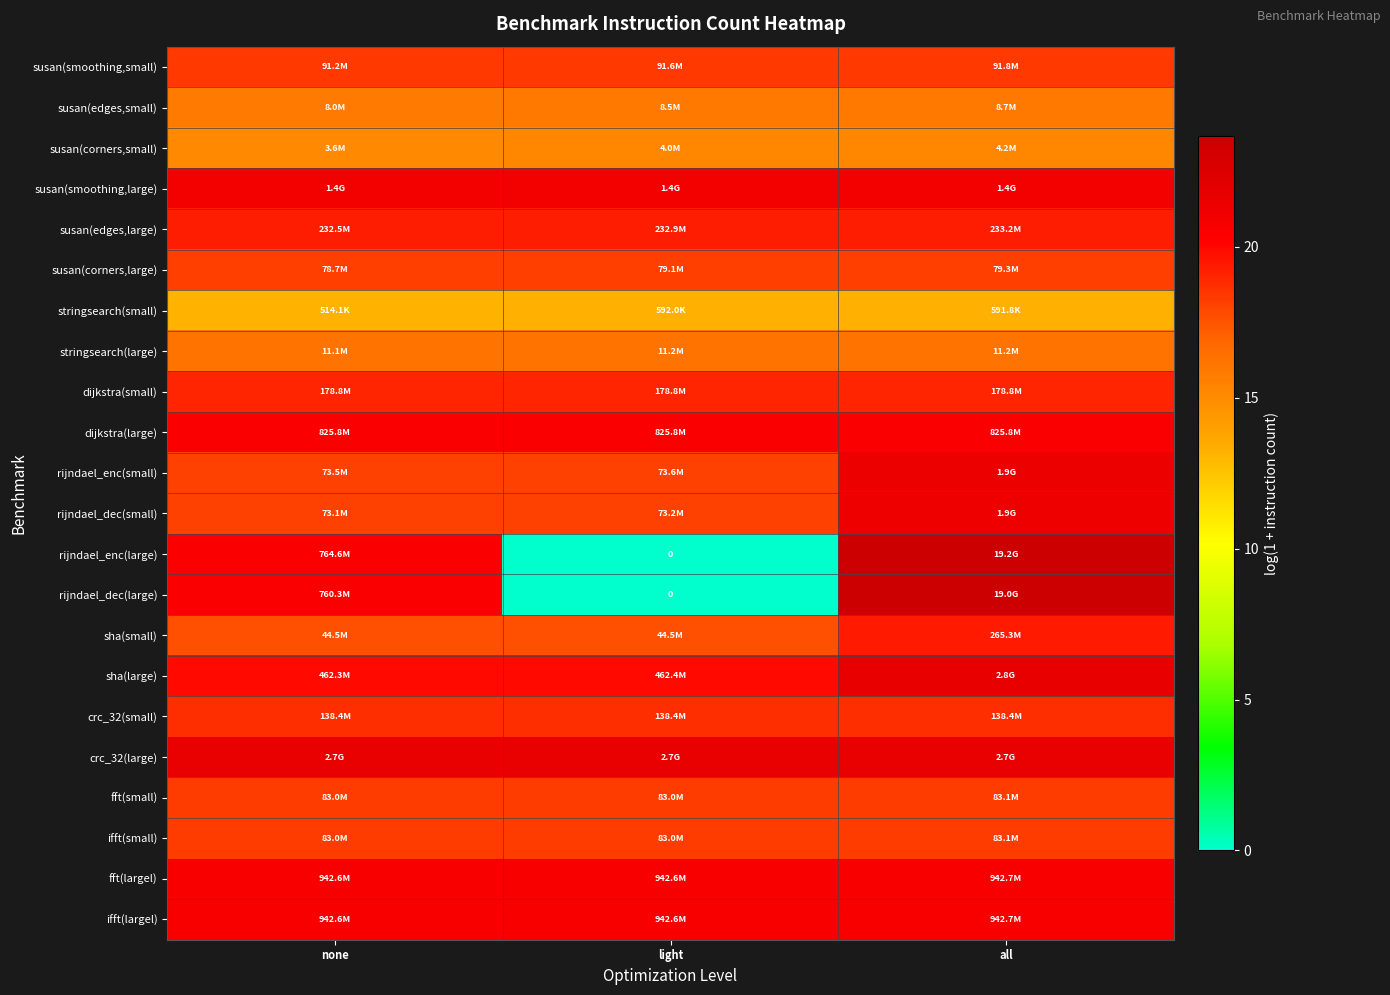

The value of dijkstra(large) at all is 27.2. True or false?

False